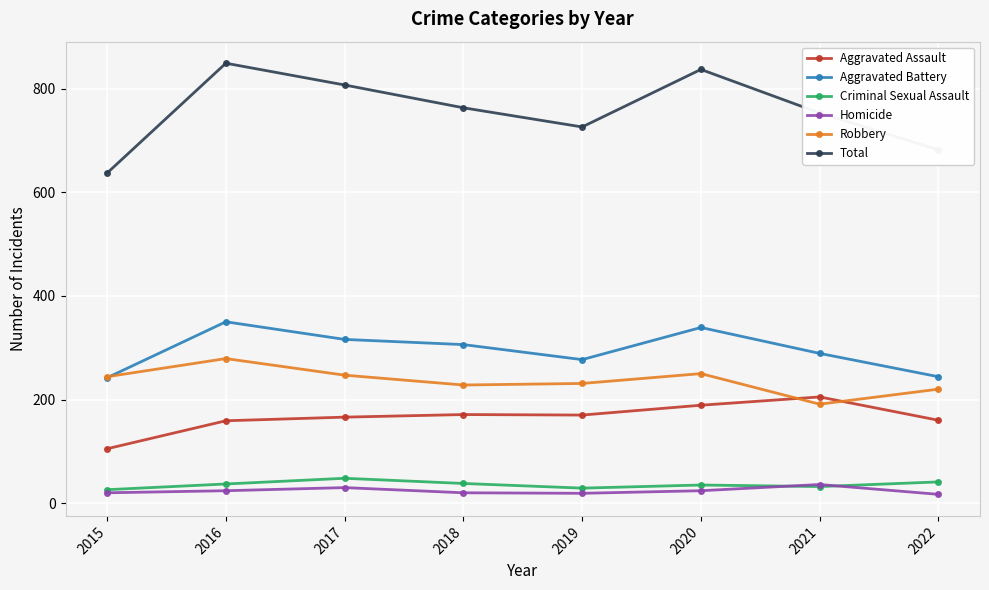

True or false: Aggravated Battery has more than 0 points higher than both neighbors.

True